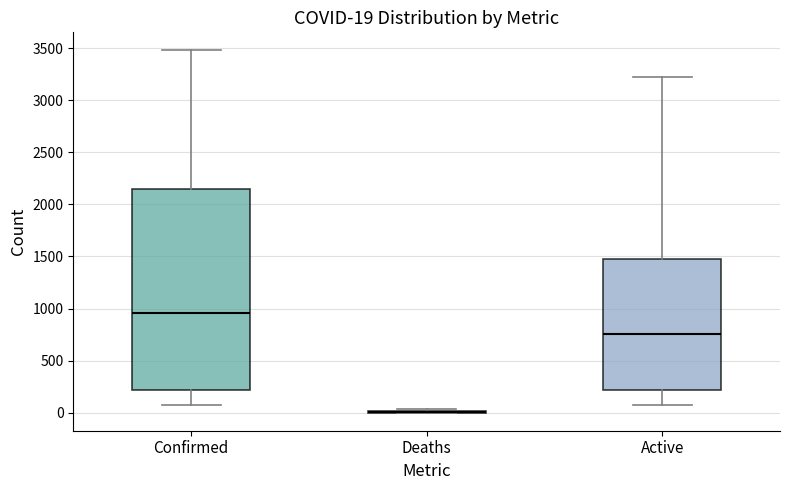

Which box is the tallest, from its lower edge to its upper edge?

Confirmed